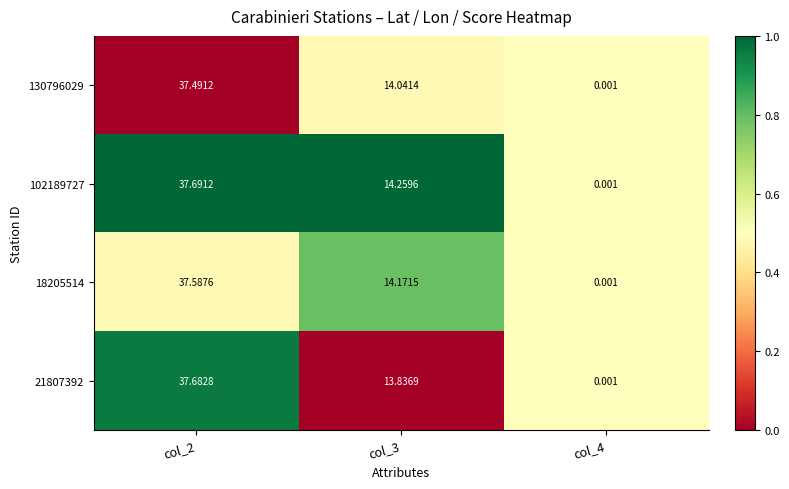

How many categories are shown in the chart?

3